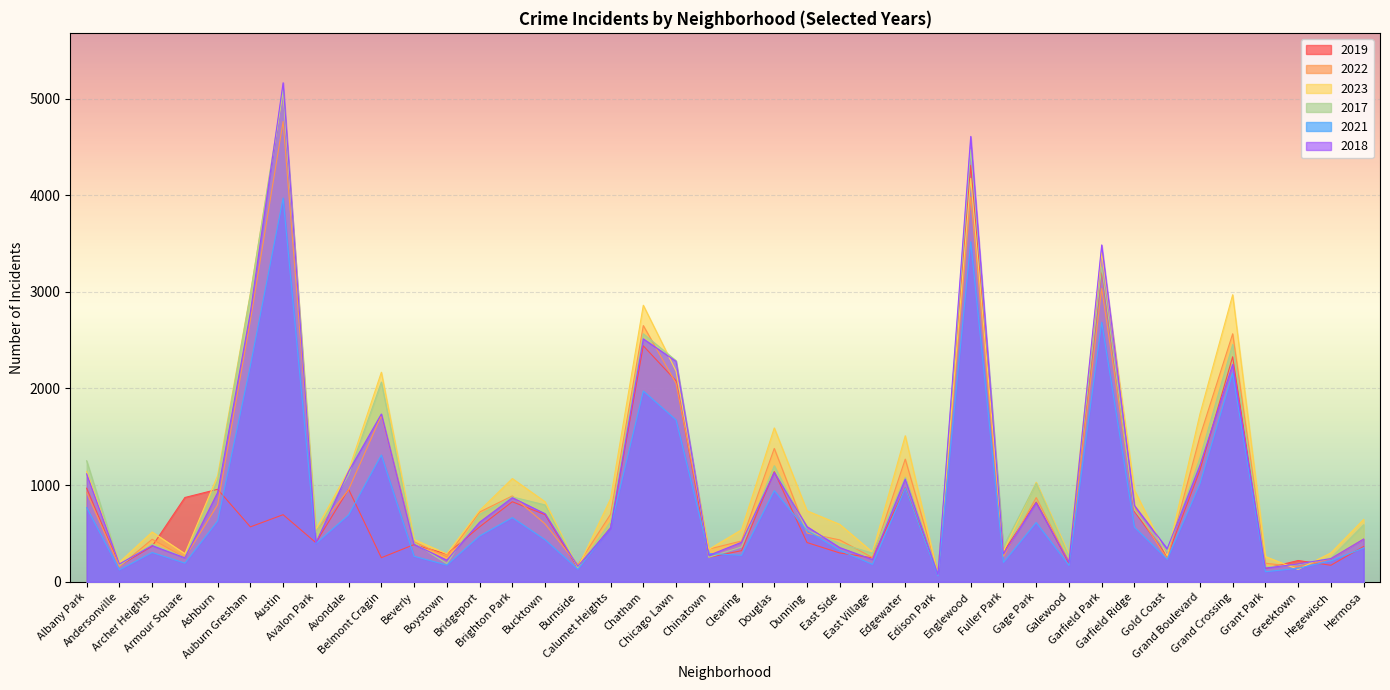

What is the label of the 26th point from the right?

Bucktown